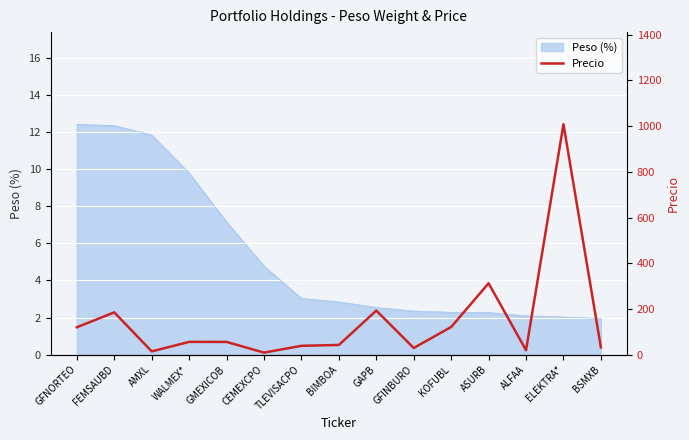

What is the greatest value displayed?

1008.4